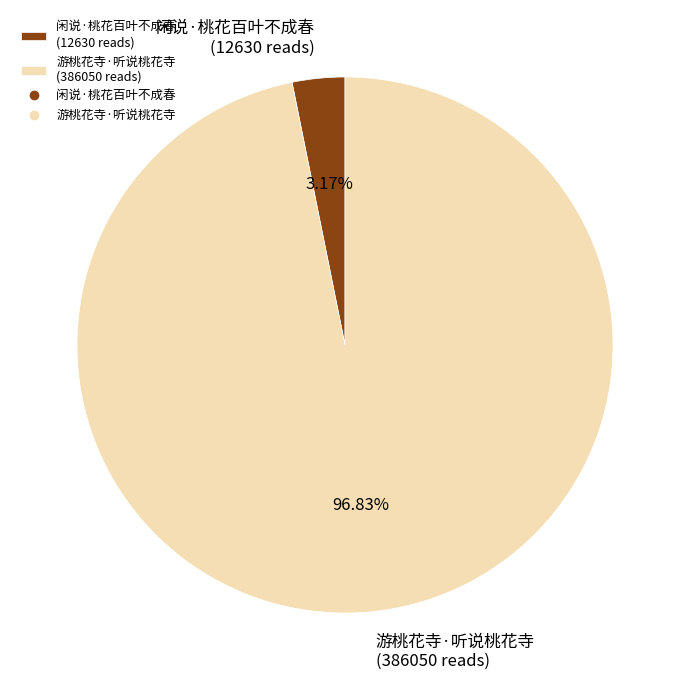

What is the total percentage of 闲说·桃花百叶不成春 and 游桃花寺·听说桃花寺?

100.0%